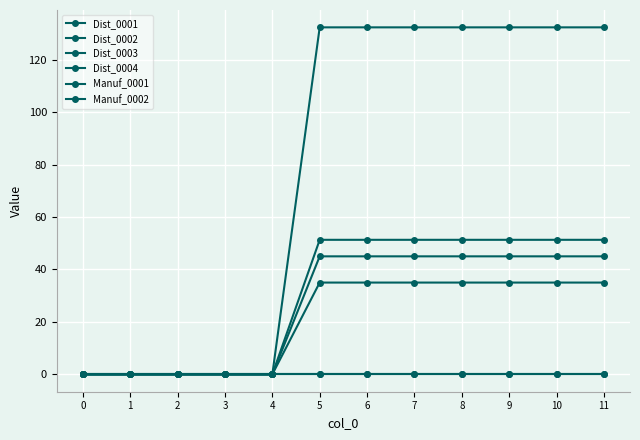

The Dist_0001 series shows 48.9 at 6. True or false?

False